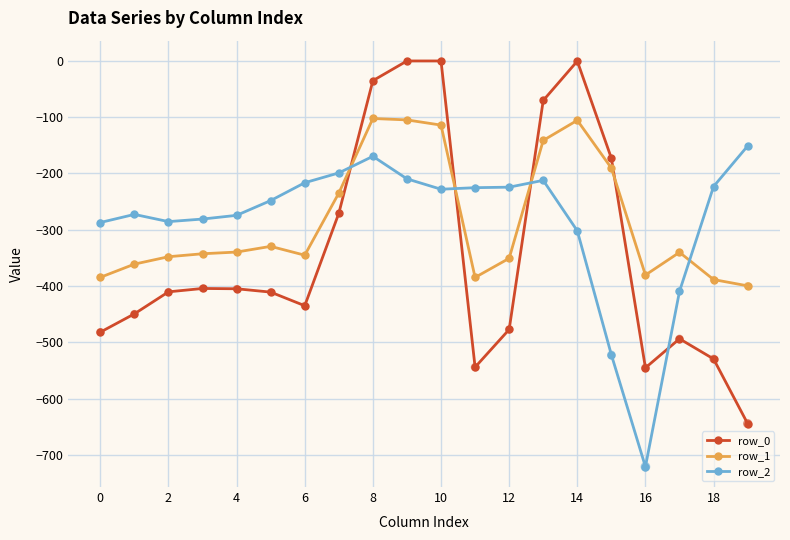

Which series has the largest range (max minus min)?

row_0